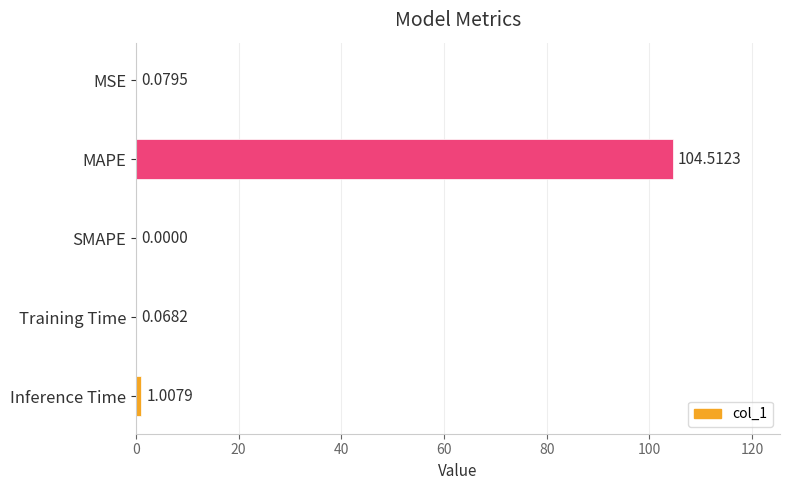

At which label is the value closest to 52?

Inference Time